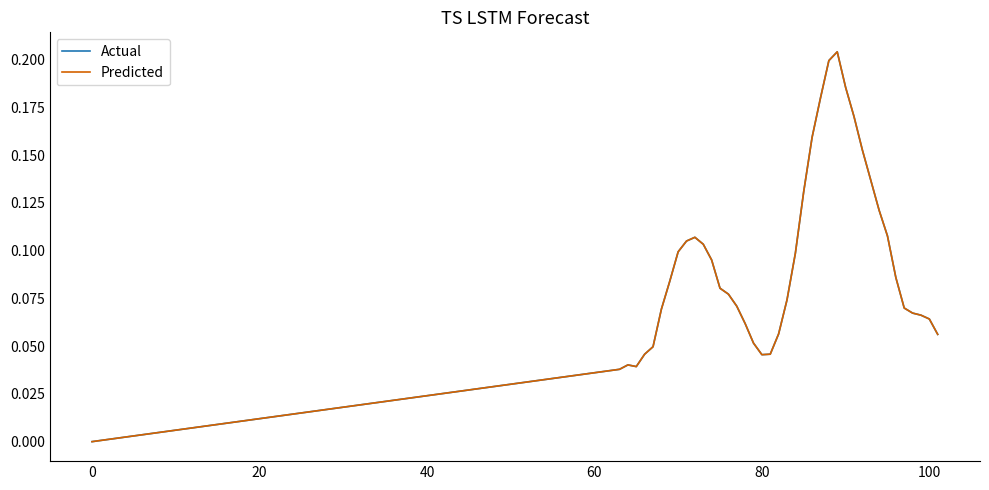

How many lines are shown in the chart?

2